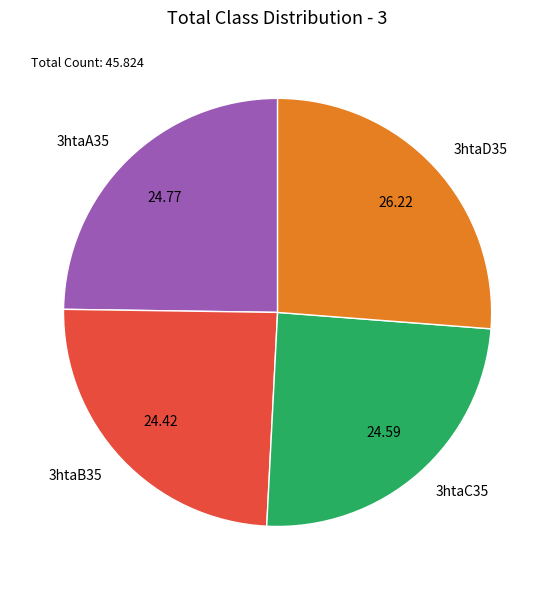

Which category has the biggest portion of the pie?

3htaD35